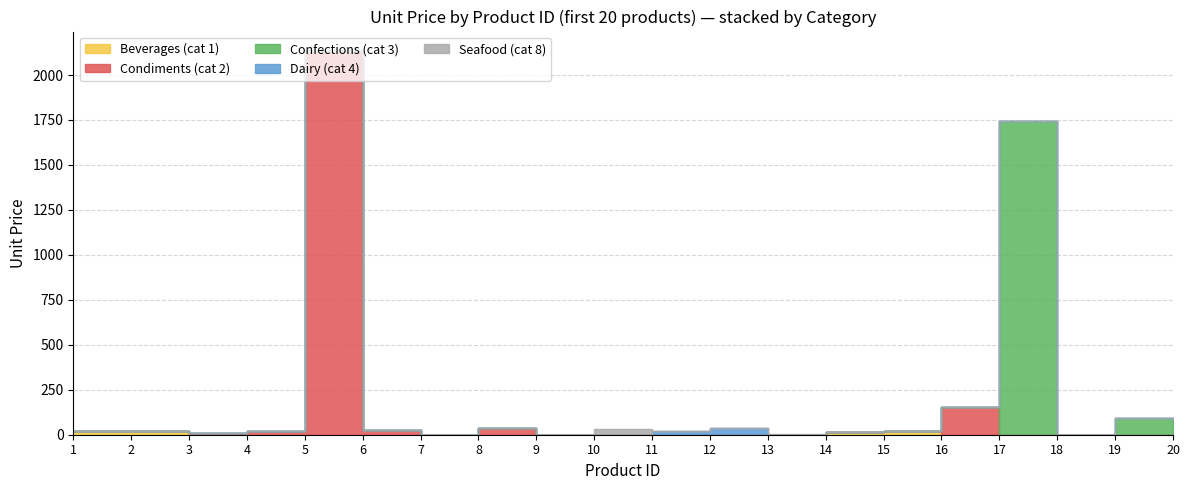

At which category does Beverages (cat 1) reach its first local peak?

2